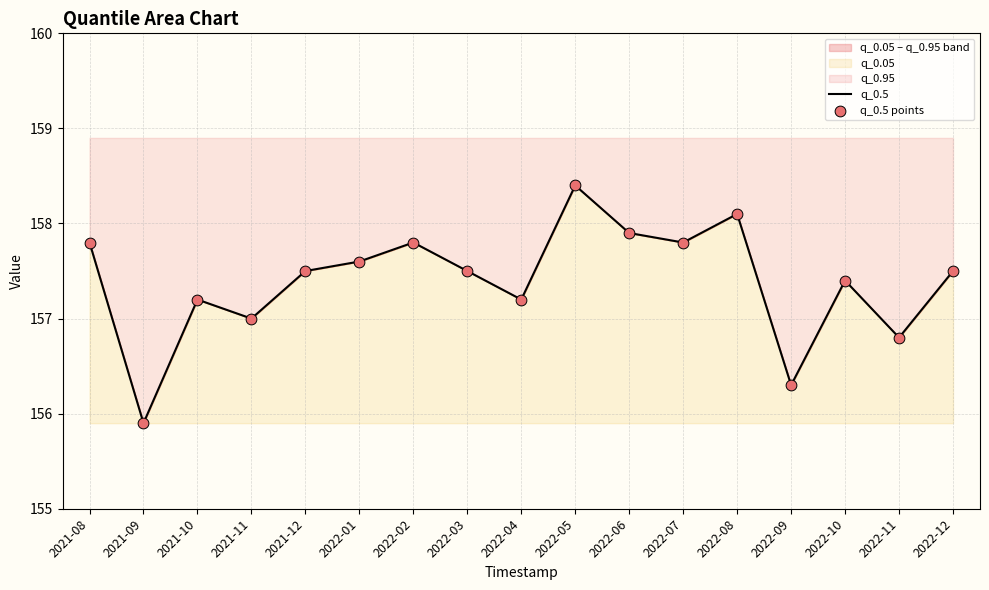

Which series has the widest spread of Y values?

q_0.5